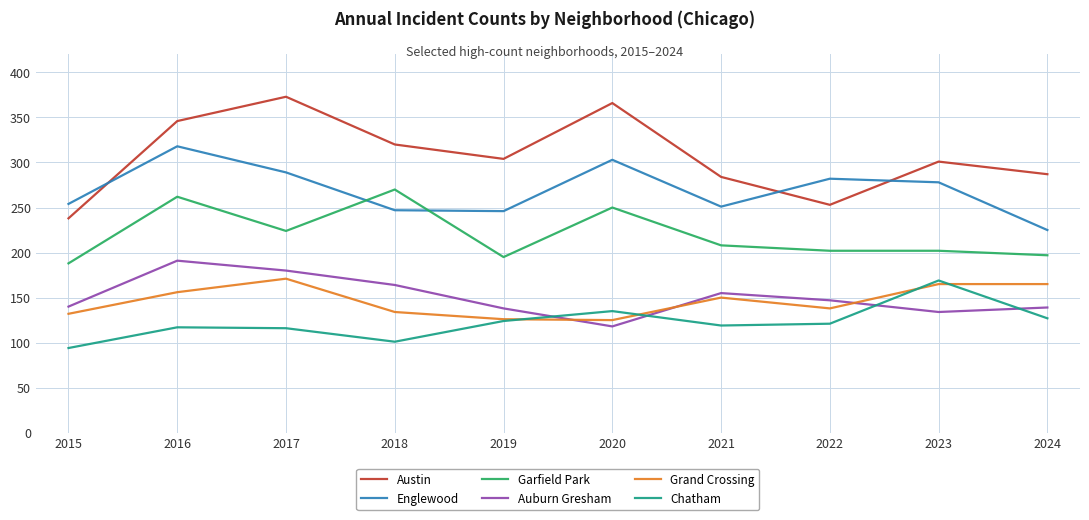

What is the difference between the highest and lowest values at 2018?

219